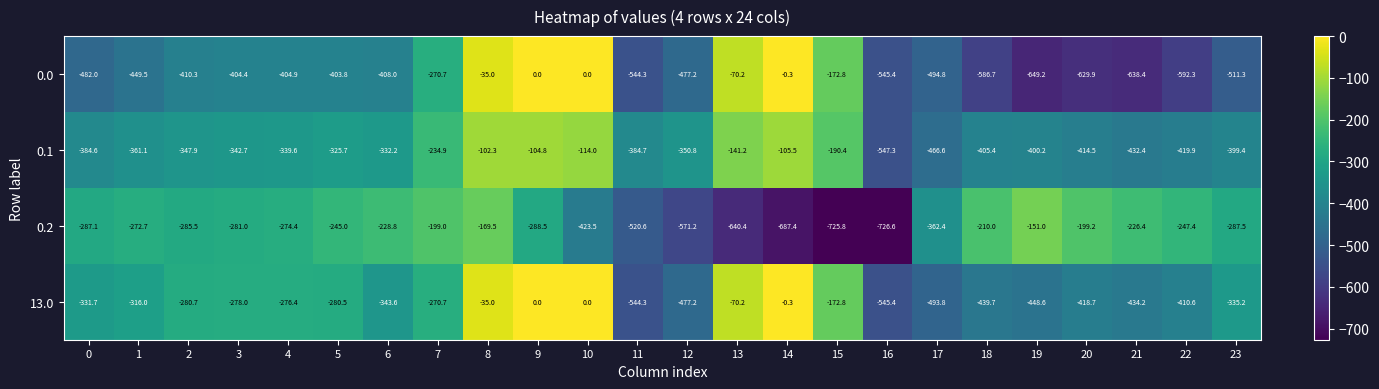

What is the spread (max minus min) of values at 14?

687.1